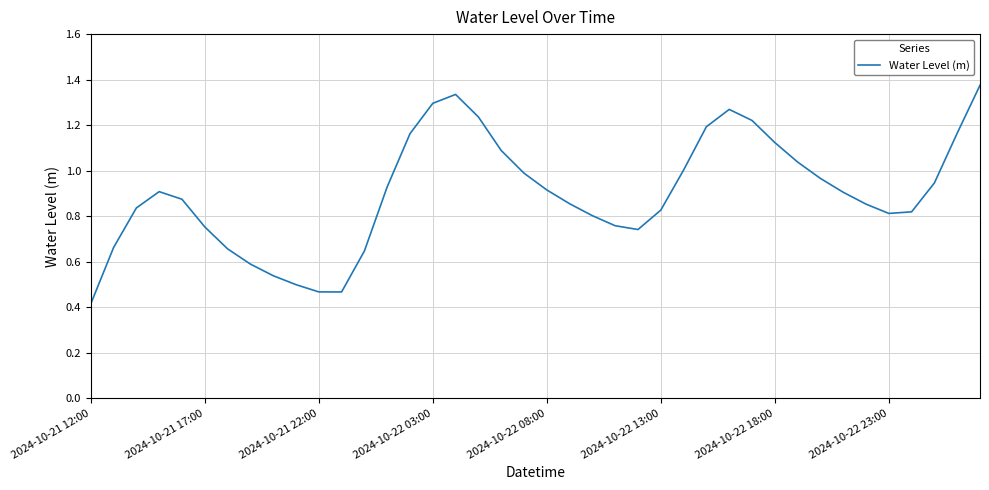

What is the smallest value displayed?

0.4